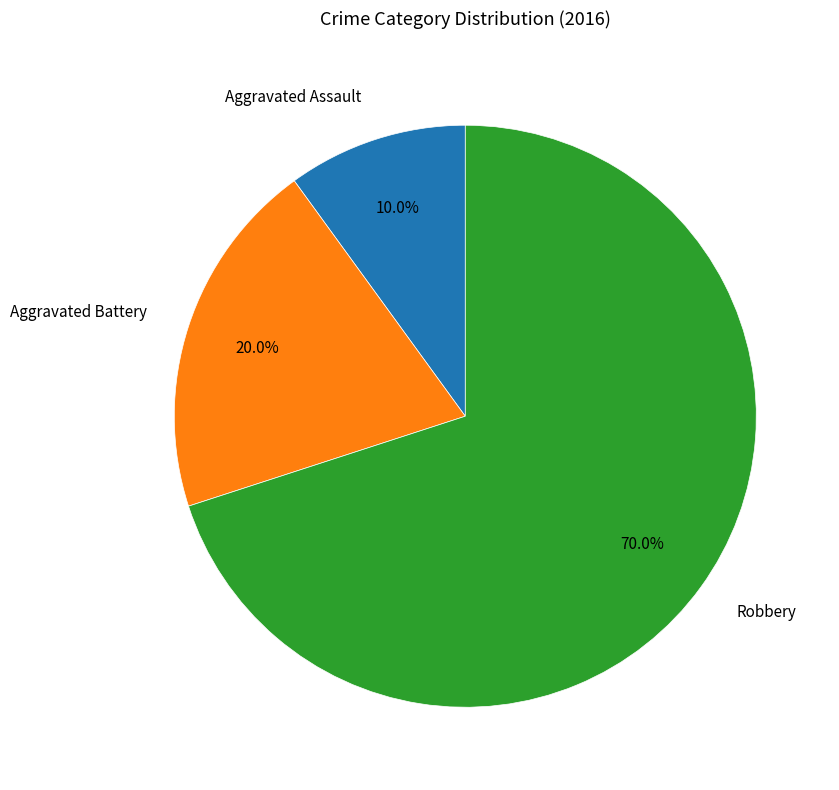

Does any single category account for the majority?

Yes